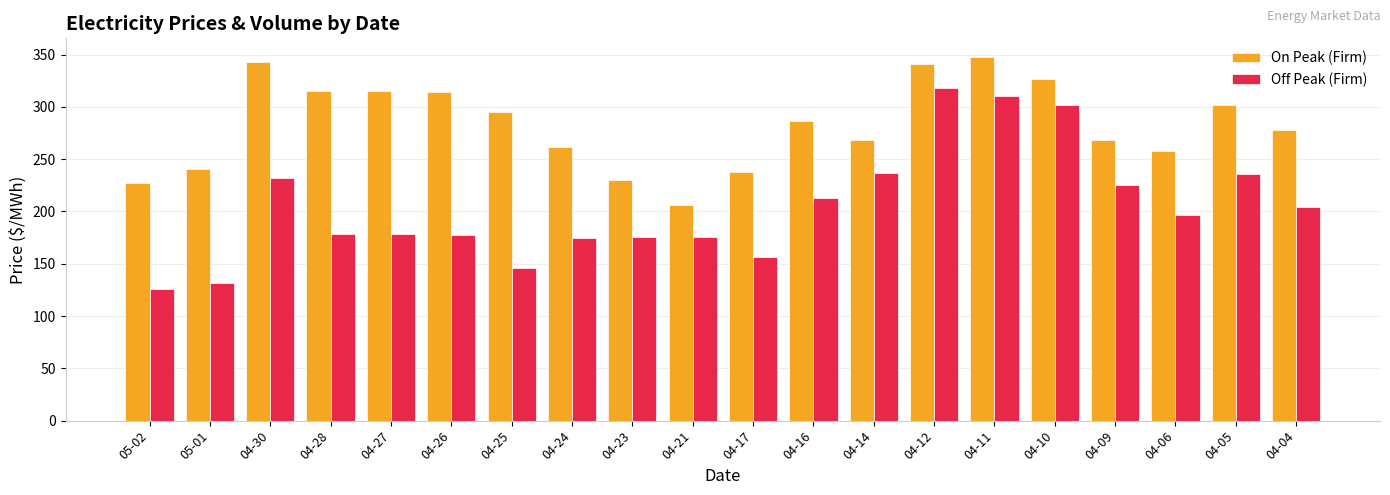

How many bars are there in each group?

2